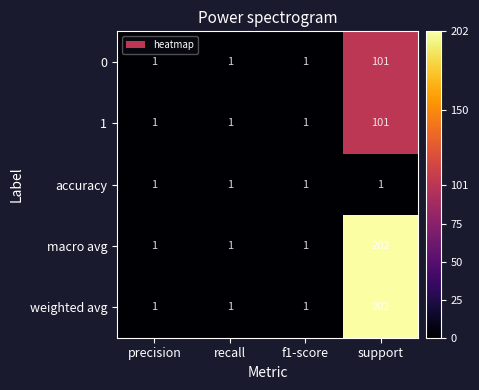

What is the maximum value for 1?

101